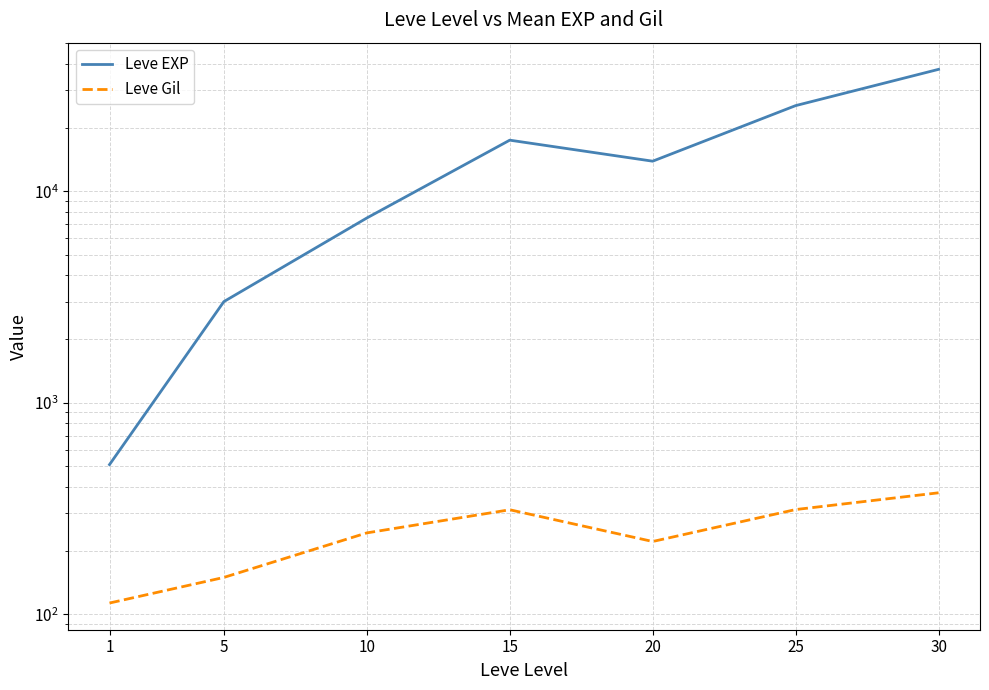

What are all the series names shown in the legend?

Leve EXP, Leve Gil